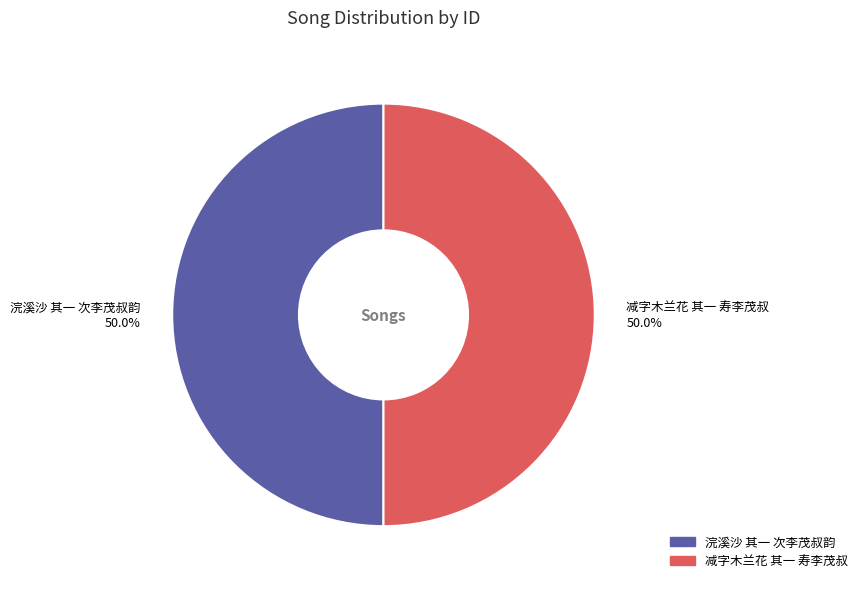

How many segments does this pie chart have?

2